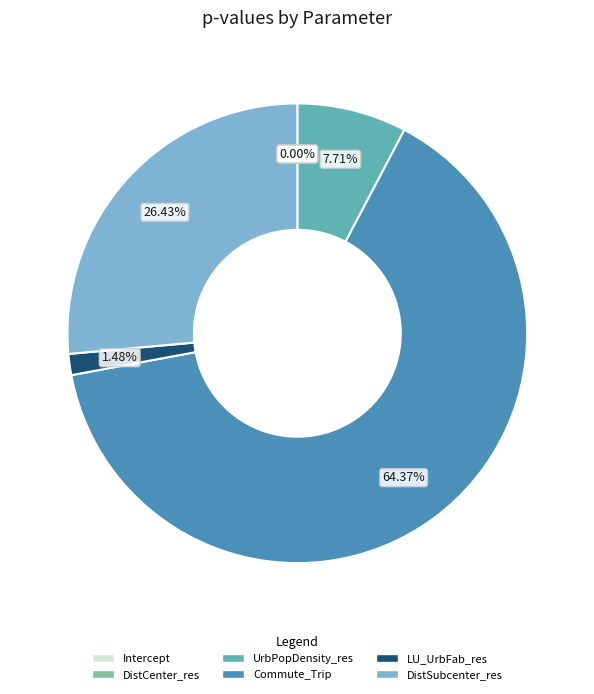

The LU_UrbFab_res slice represents 1% of the pie. True or false?

True